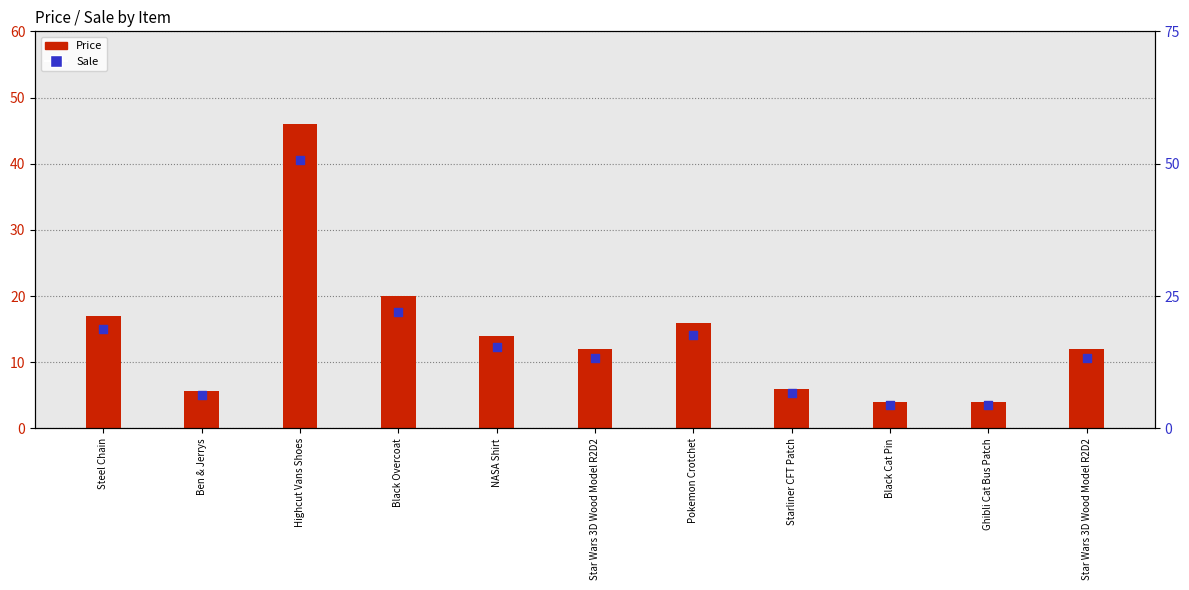

Which series has the widest spread of Y values?

Sale